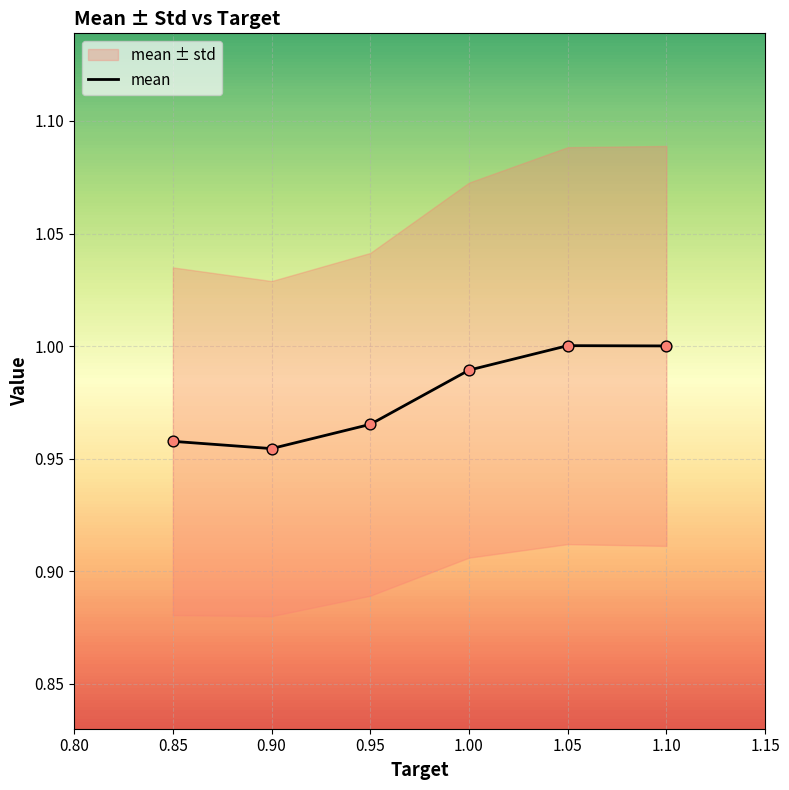

Which has a higher value, 0.85 or 0.95?

0.95